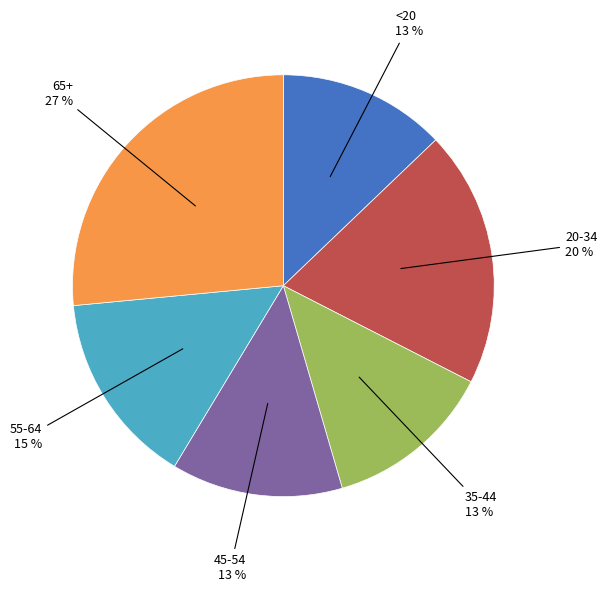

What is the ratio of the value at 20-34 to the value at <20?

1.5